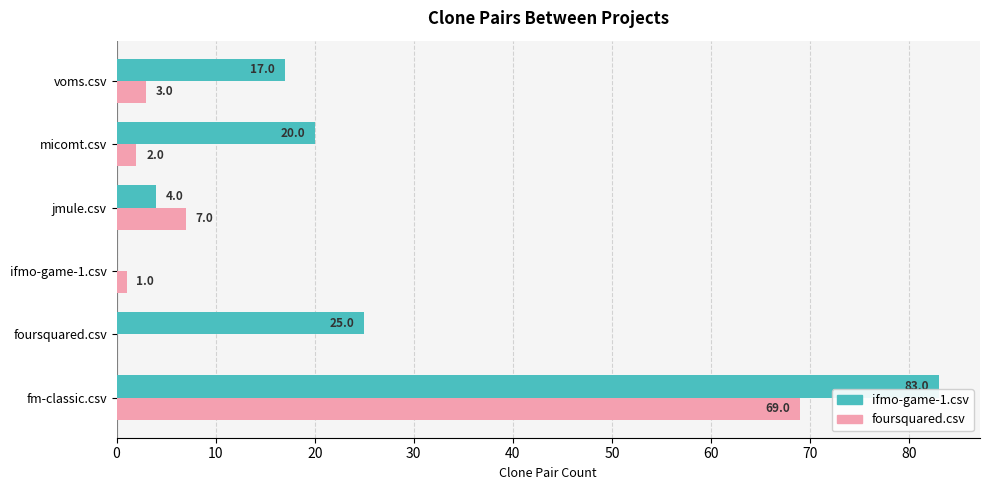

Is it true that ifmo-game-1.csv equals 83 at fm-classic.csv?

True